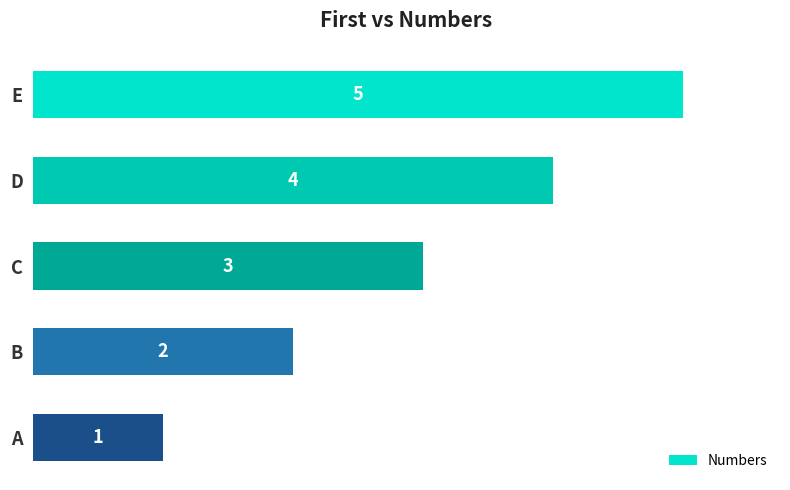

True or false: the data shows 5 at E.

True